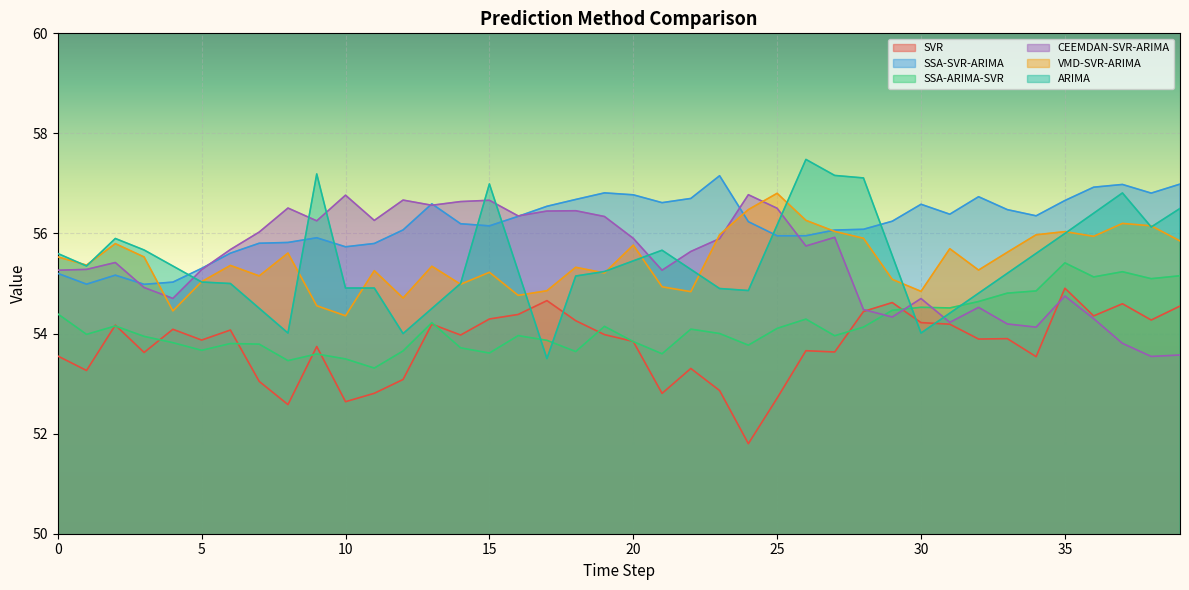

What is the average value of the VMD-SVR-ARIMA series?

55.5